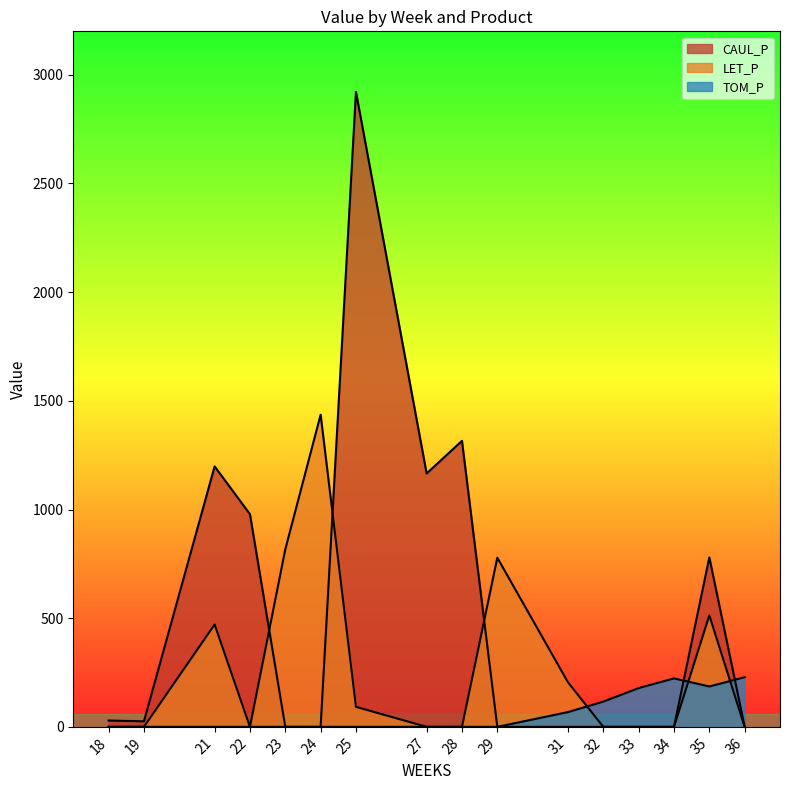

What is the total value across all series at 32?

116.1